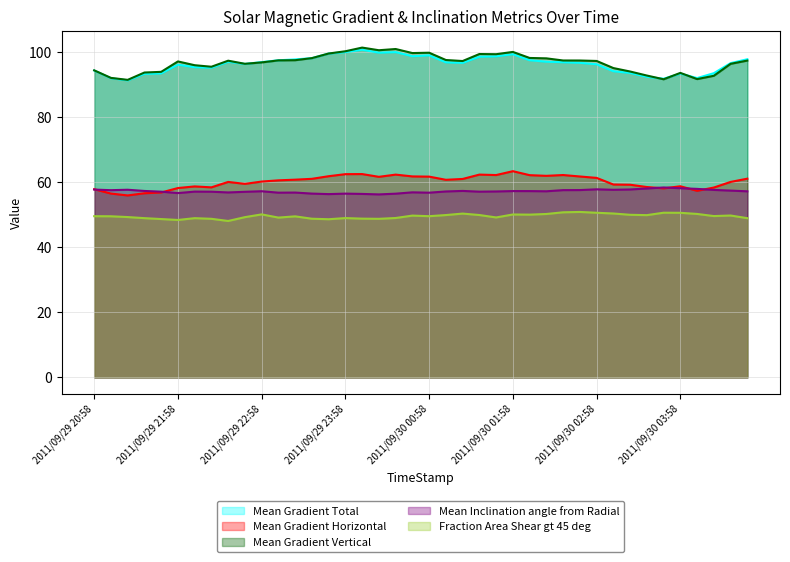

True or false: Fraction Area Shear gt 45 deg has a value of 49.9 at 2011/09/30 01:10.

True